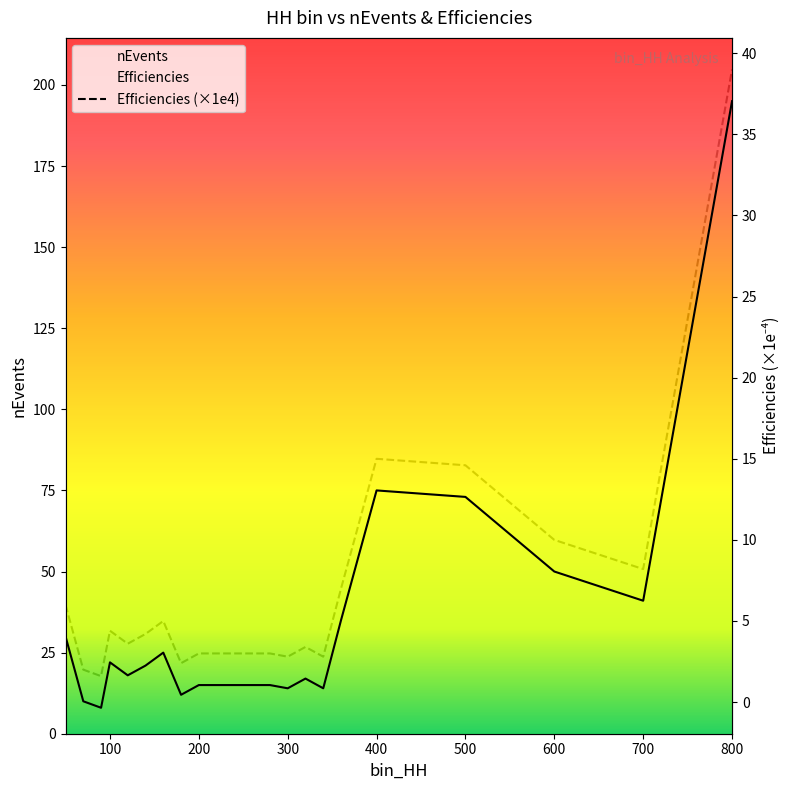

Count the number of categories in the chart.

23